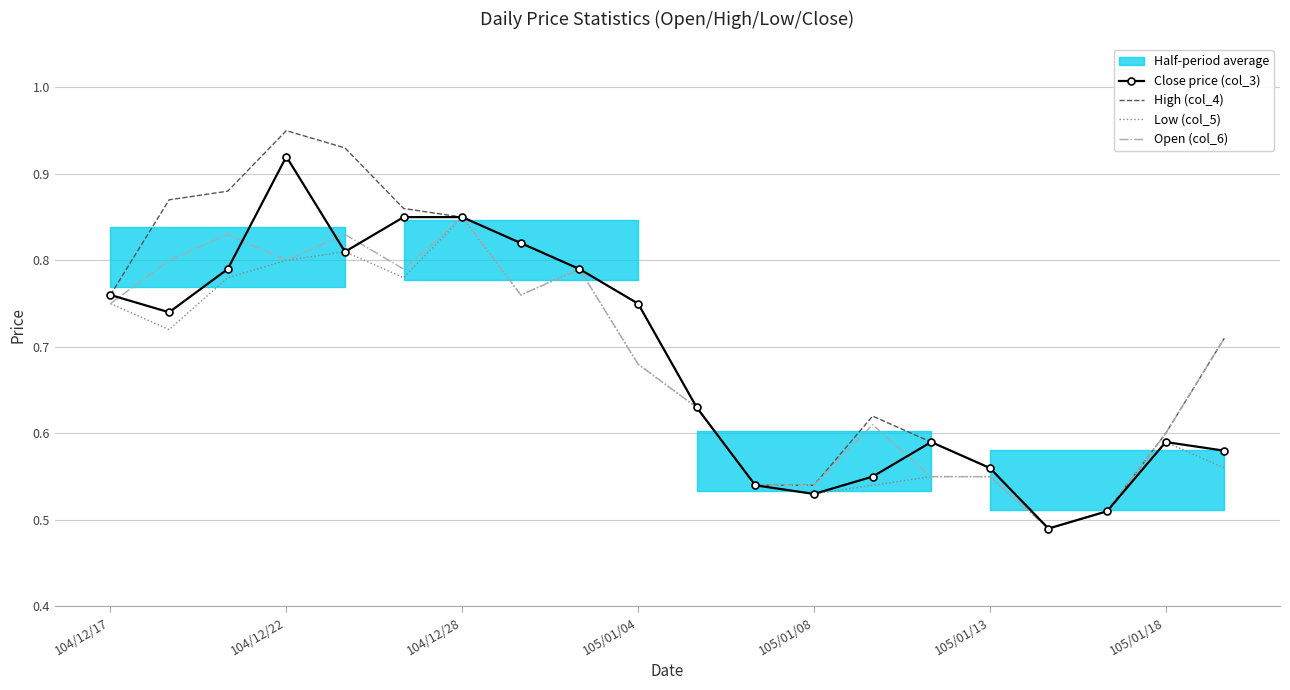

Which series changed the most between 7 and 17?

Close price (col_3)